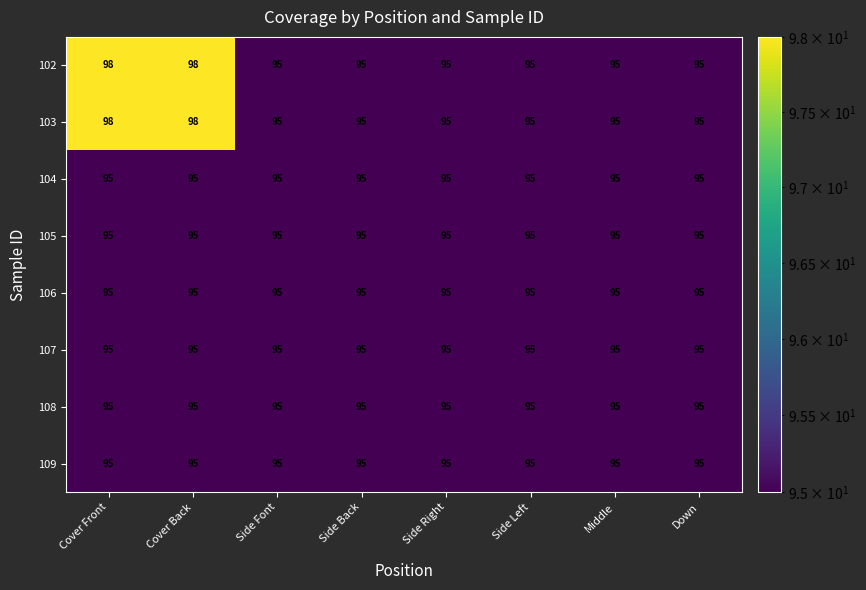

True or false: 102 has a value of 95 at Down.

True